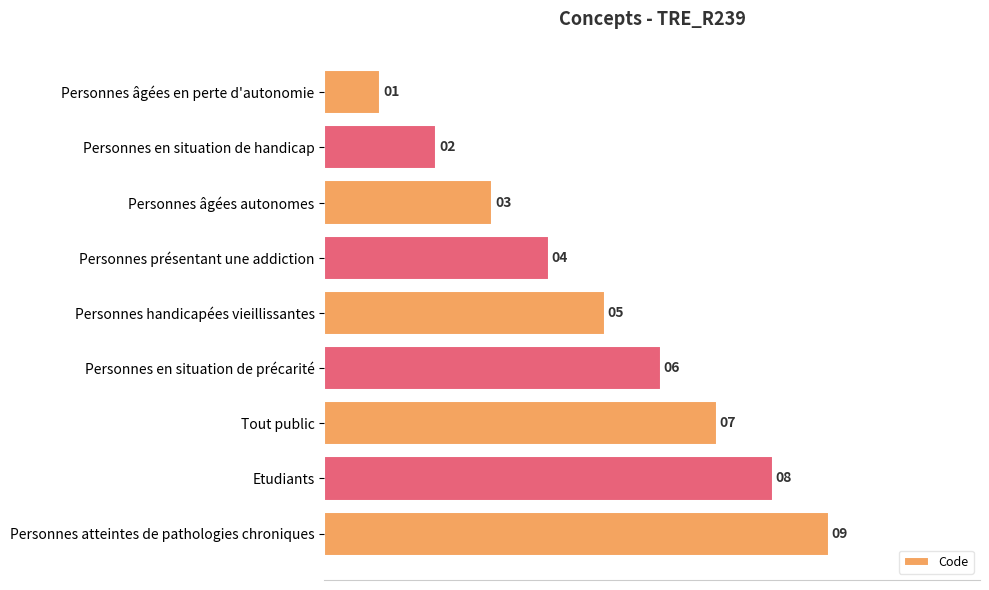

Is it true that the value at Etudiants is 8?

True